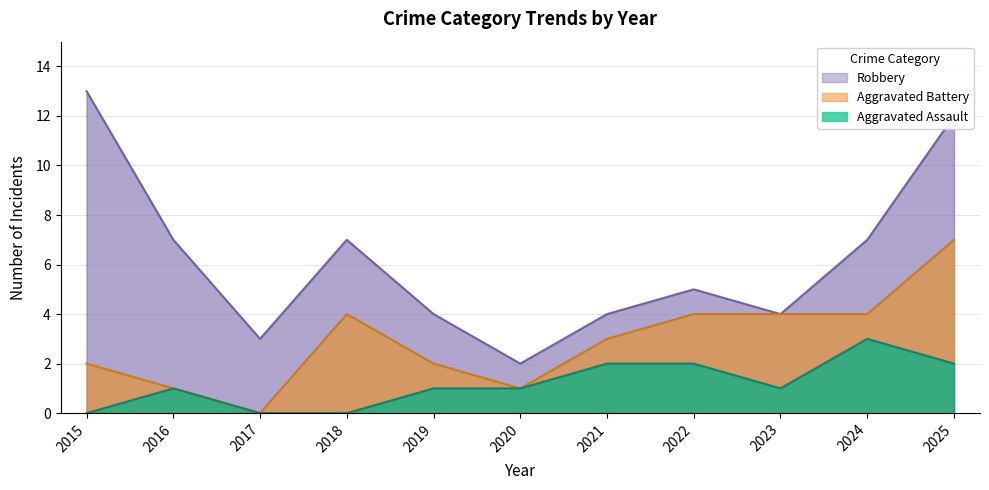

In Aggravated Battery, how many points are lower than both neighbors (excluding endpoints)?

2